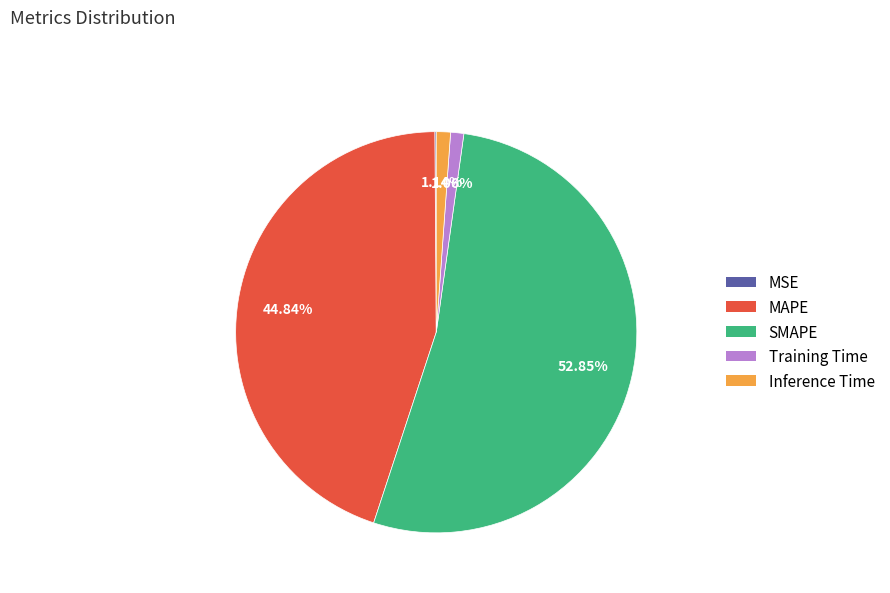

What portion of the pie excludes Inference Time?

98.9%